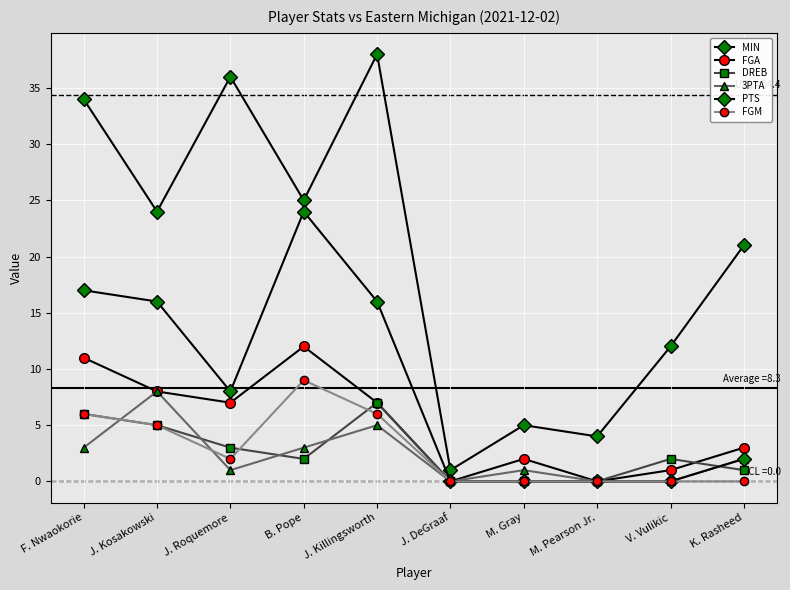

Is it true that PTS equals 17 at F. Nwaokorie?

True